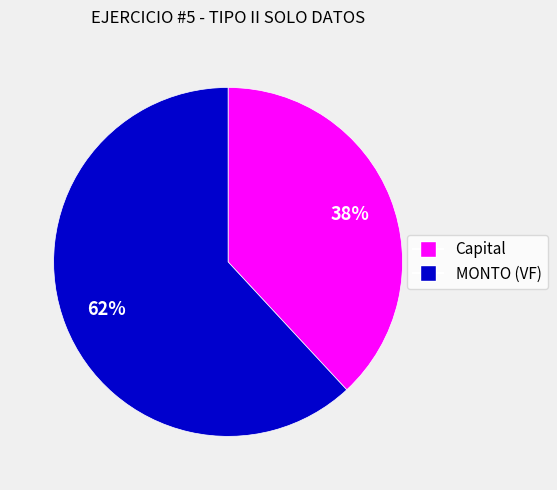

To the nearest percent, what portion does Capital represent?

38%